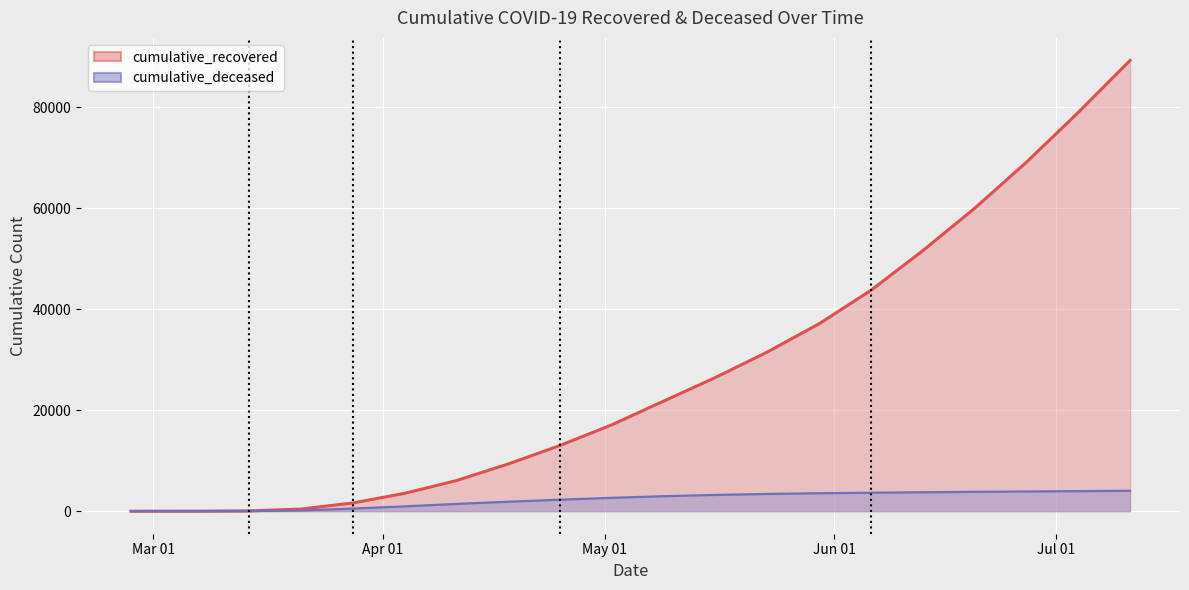

True or false: cumulative_recovered has a value of 3005 at 2020-04-11.

False